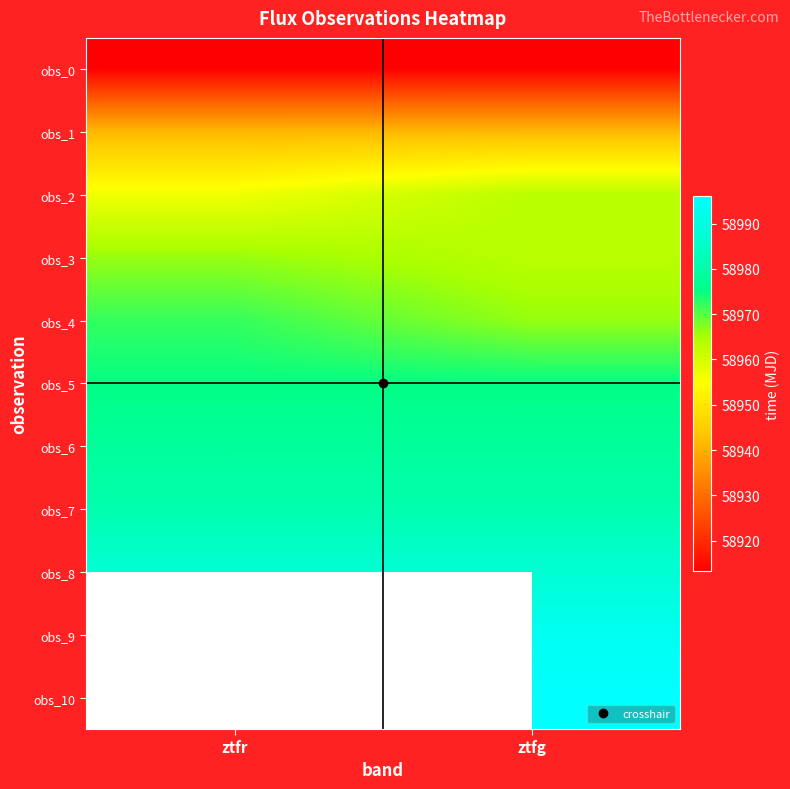

What is the sum of all obs_2 values?

117919.5